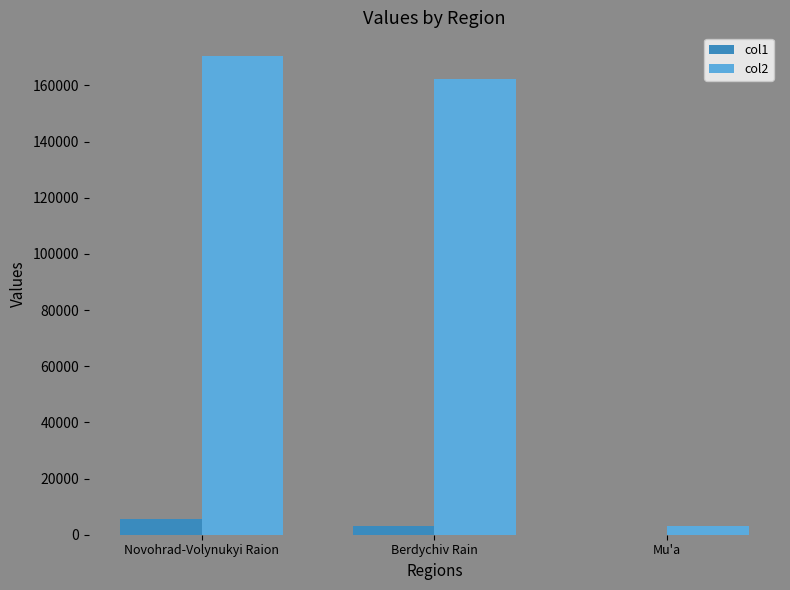

At which category is the sum across all series the highest?

Novohrad-Volynukyi Raion